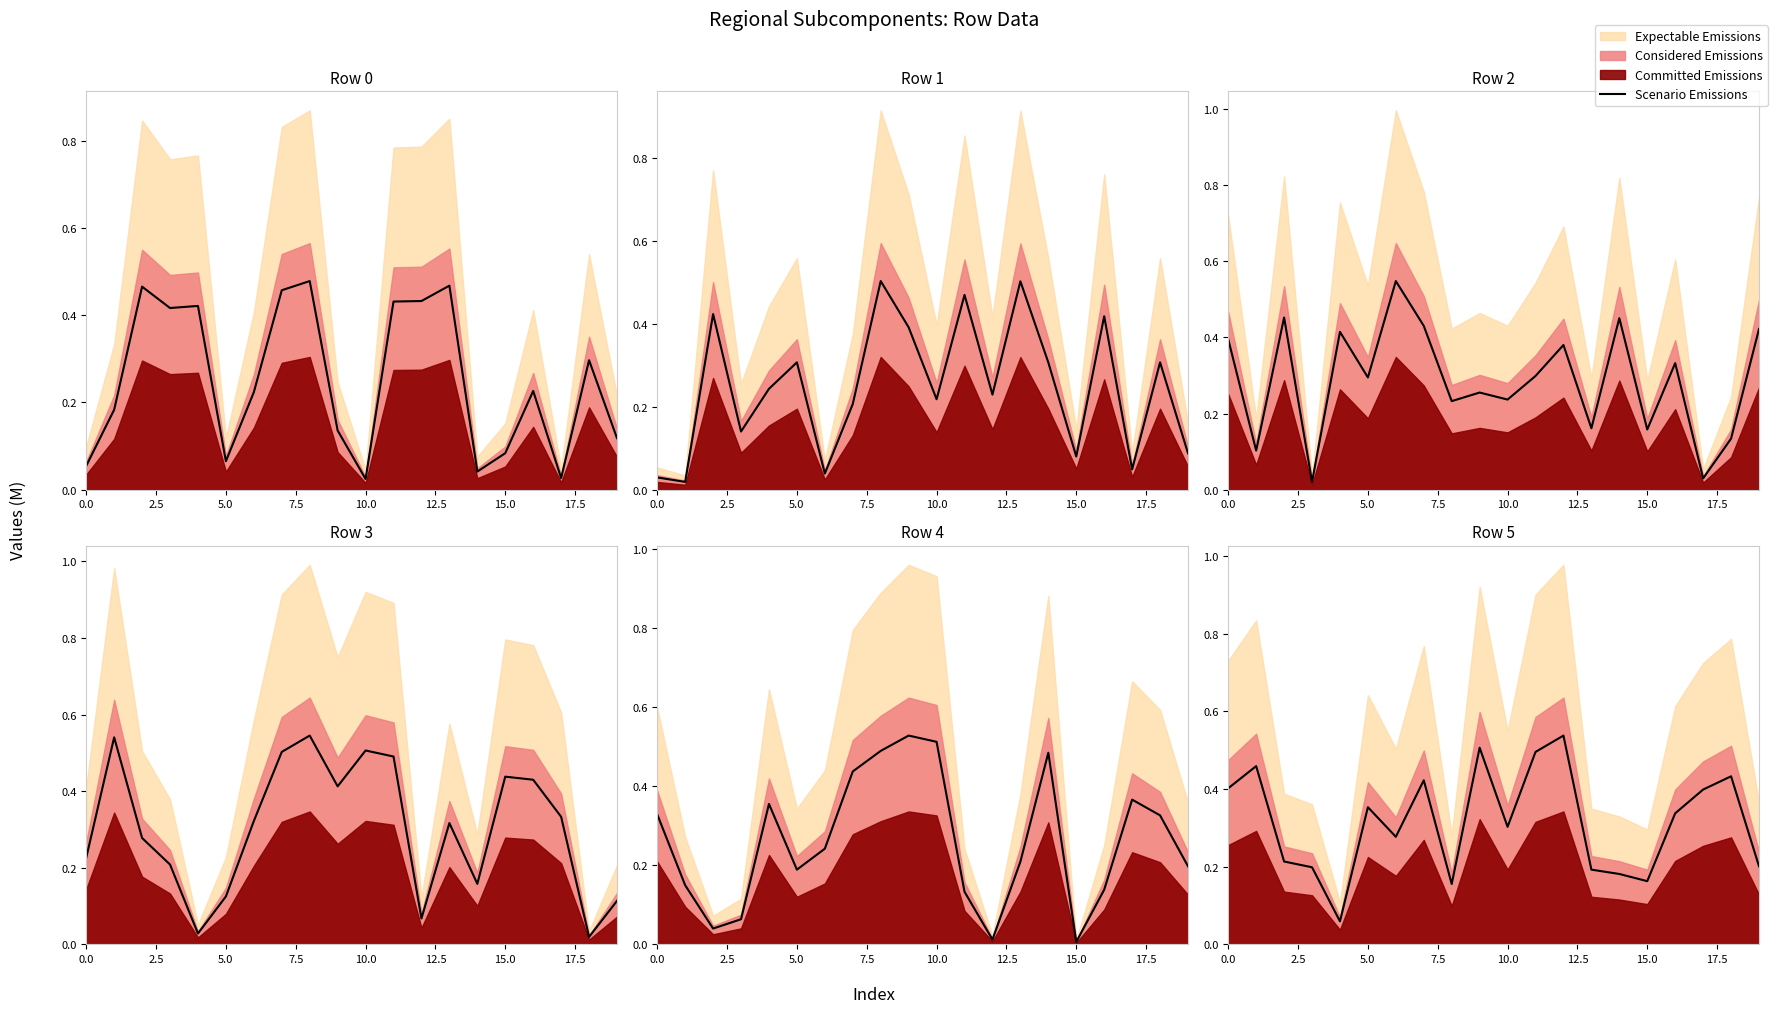

Which category has the highest value across all series?

12